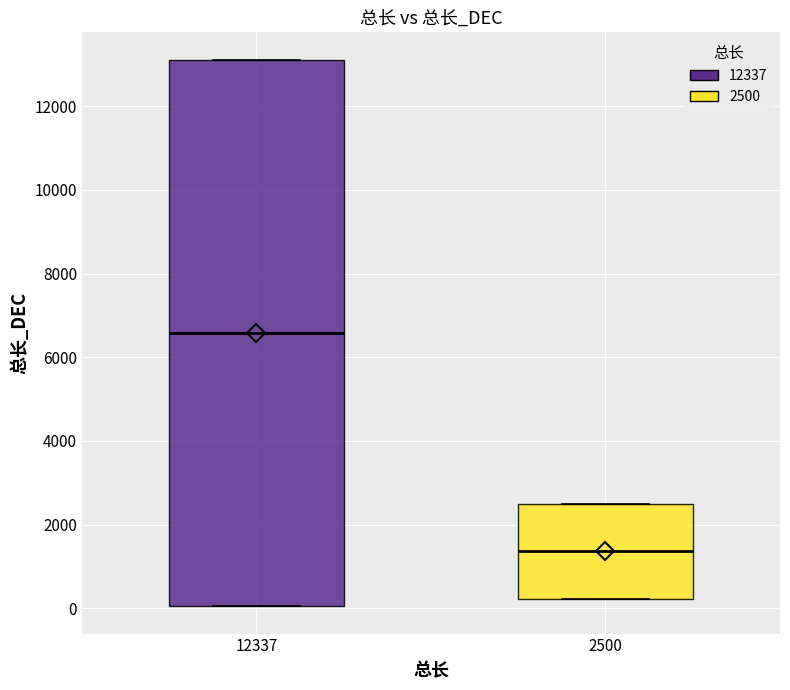

Where is the lower edge of the box at x = 12337 on the y-axis? The values are not printed on the chart, so give them approximately, as read against the axis.

0